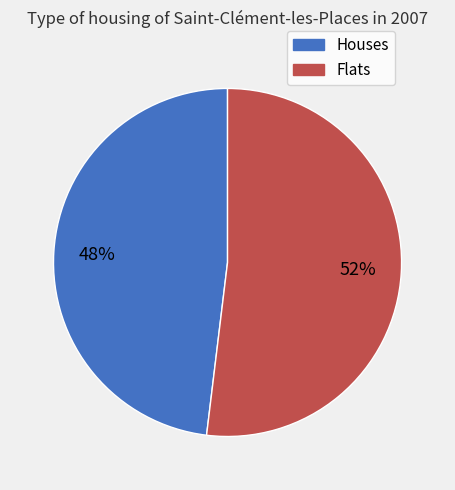

Is there any slice that represents more than half of the pie?

Yes